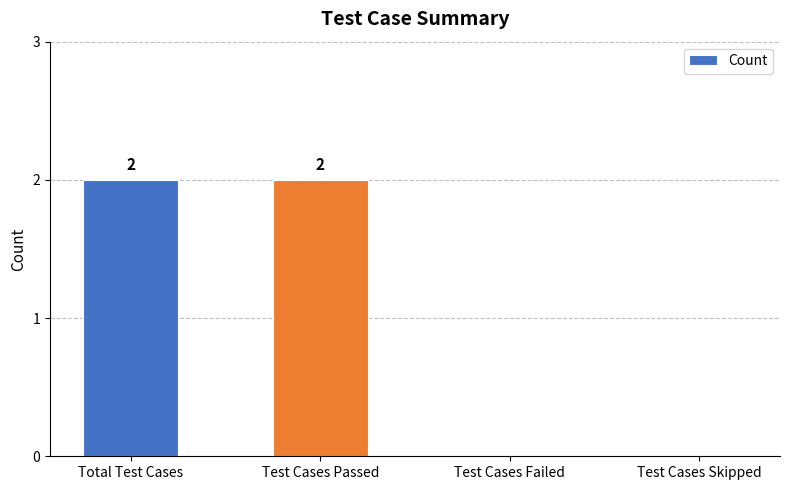

How many values are between 0 and 2?

4